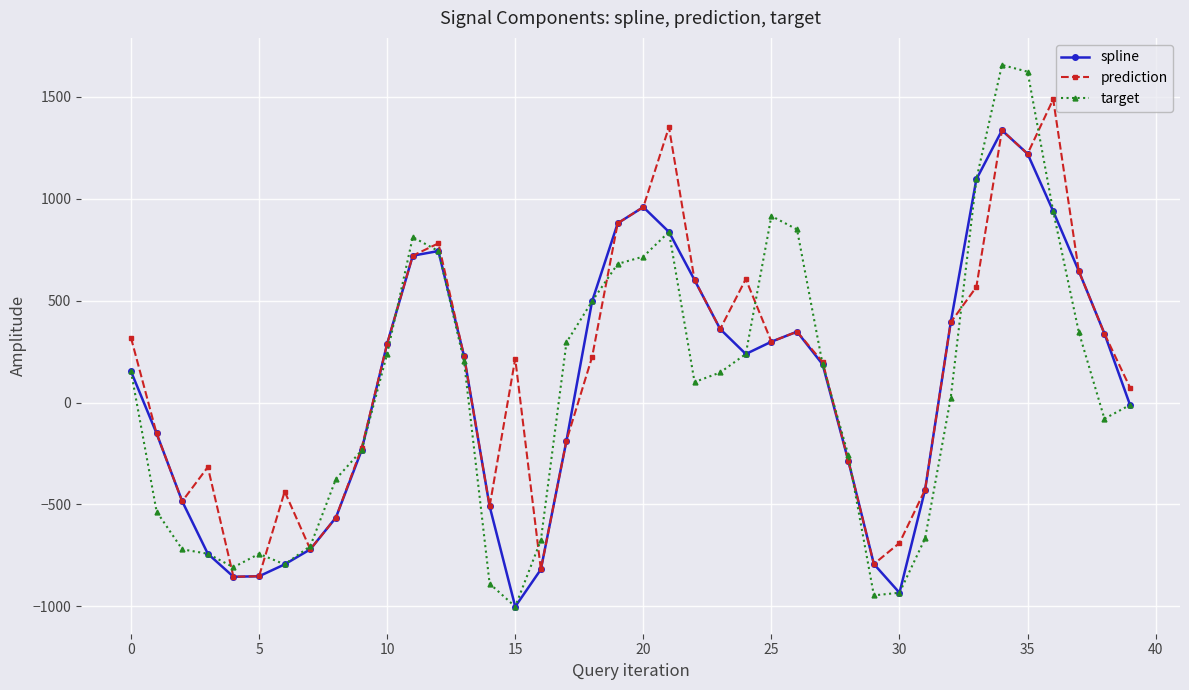

Rank the series by their maximum value, from lowest to highest.

spline, prediction, target